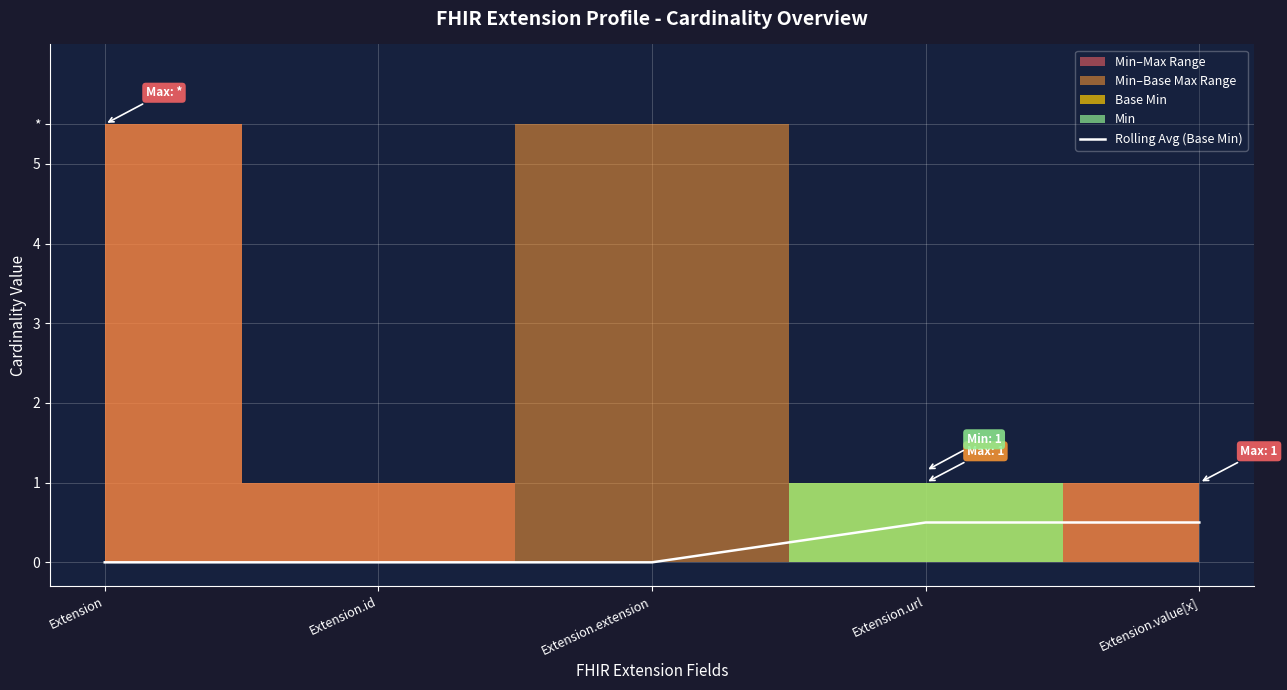

Rank the categories by value from highest to lowest.

Extension.url, Extension.value[x], Extension, Extension.id, Extension.extension